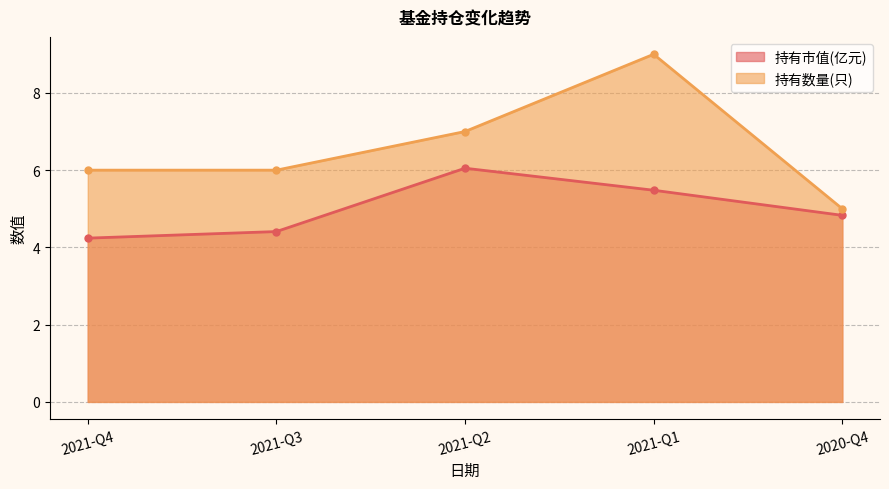

Which label corresponds to the smallest value in the chart?

2021-Q4